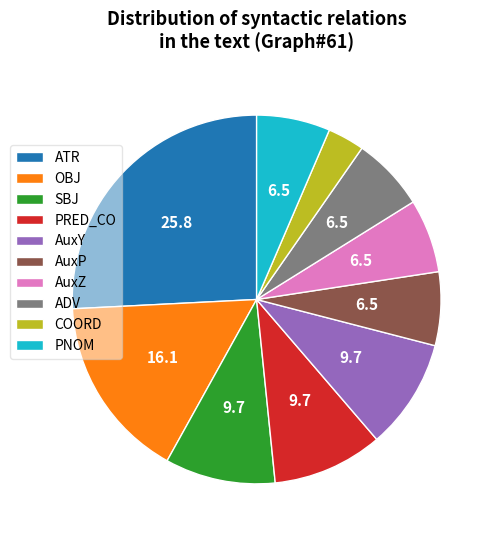

Is the sum of AuxP and AuxY greater than half?

No